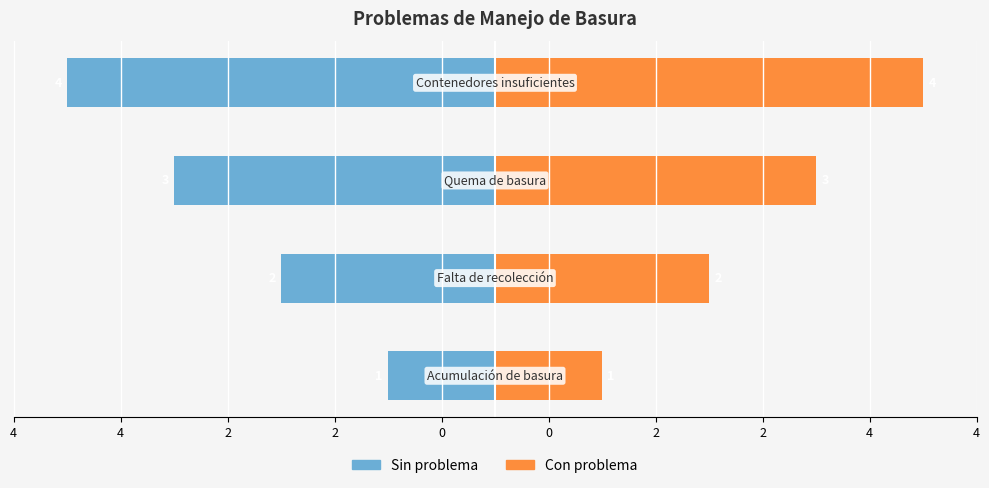

What is the difference between the maximum and second lowest values in the Con problema series?

2